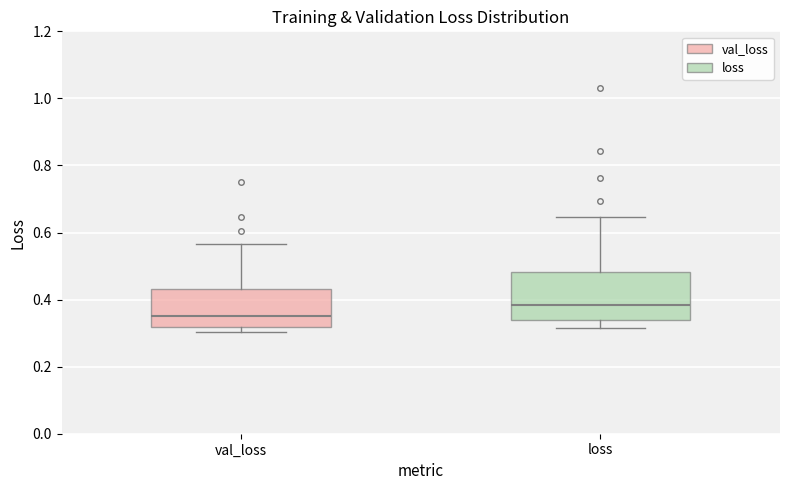

Comparing the boxes themselves (not the whiskers), which one is the tallest?

loss